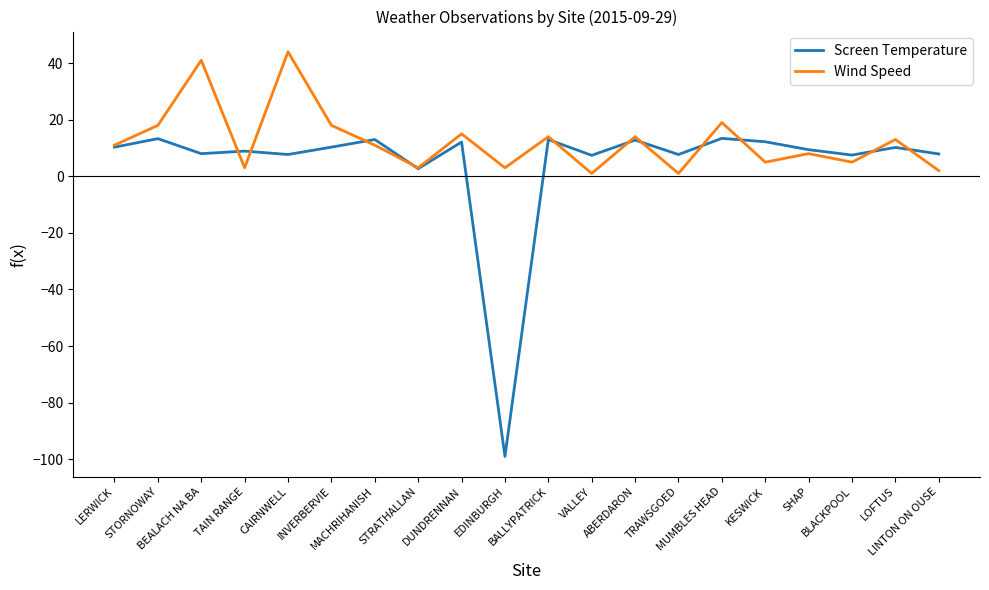

List the series in order of their overall mean, highest first.

Wind Speed, Screen Temperature